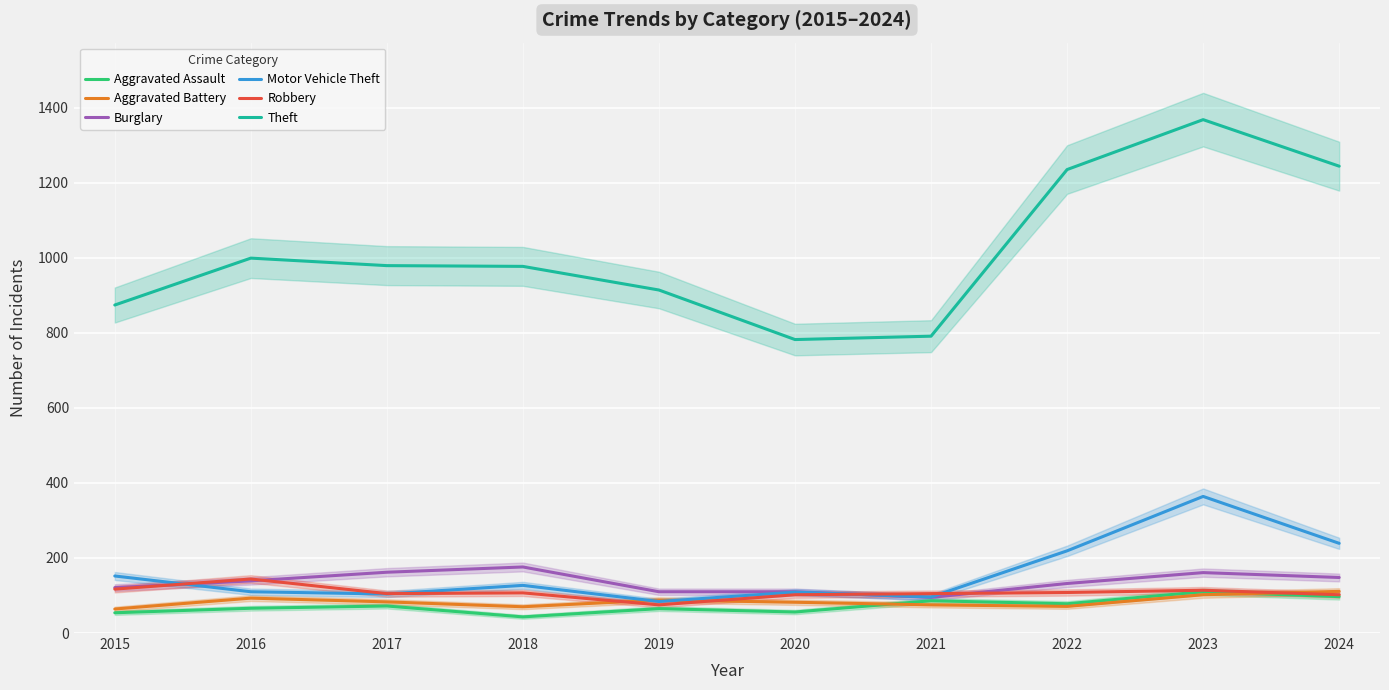

Is this an area chart (filled region under the line)?

No